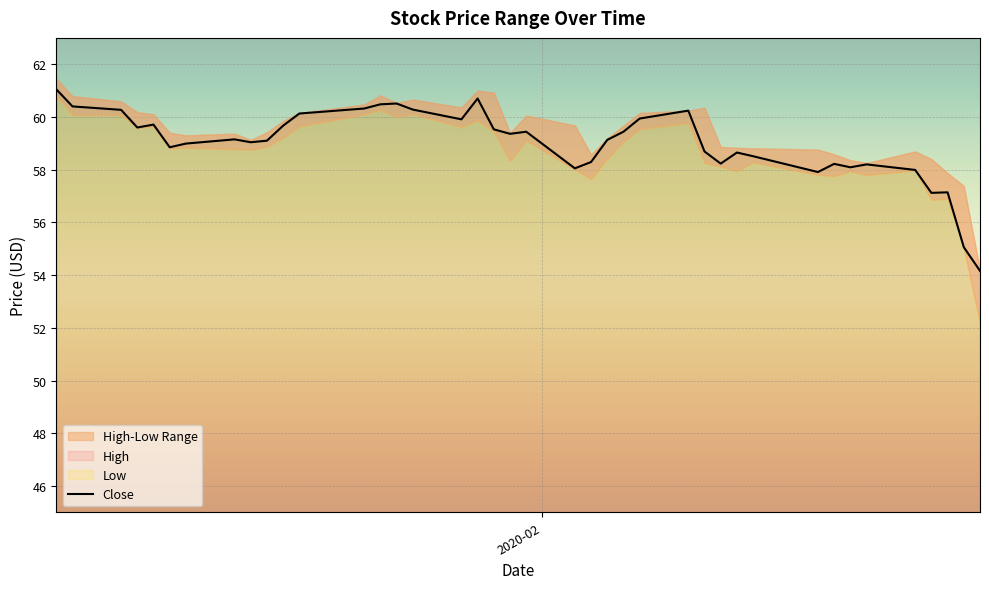

How many interior local peaks (higher than both neighbors) does the data have?

10